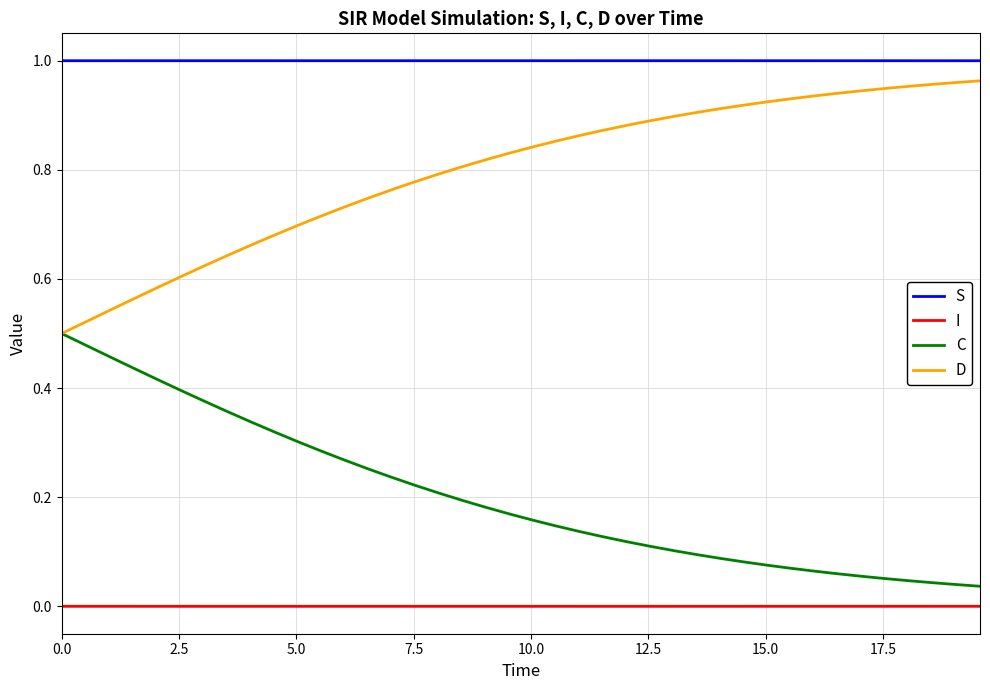

Rank the series by their maximum value, from lowest to highest.

I, C, D, S